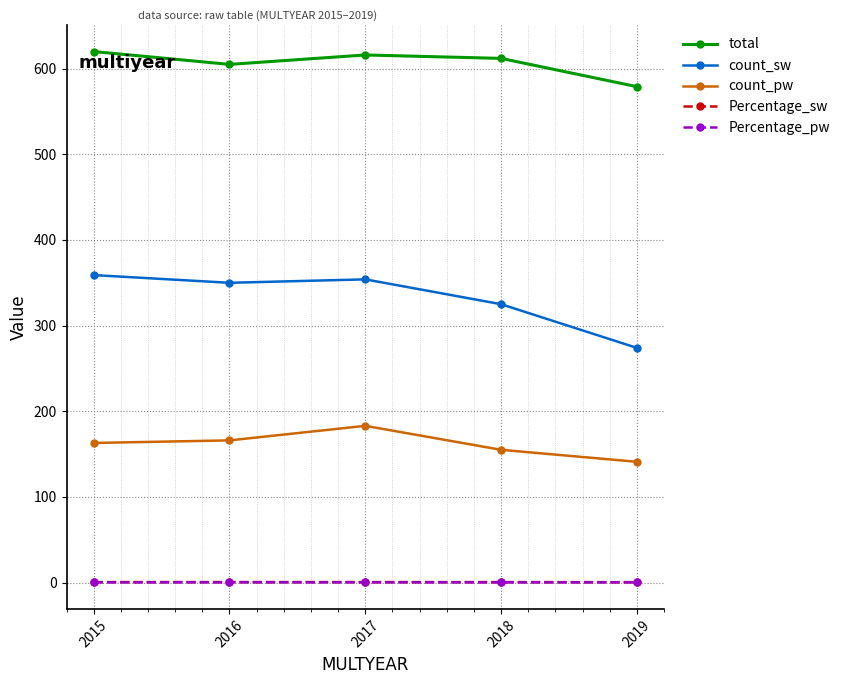

What is the difference between the maximum and second lowest values in the count_pw series?

28.0